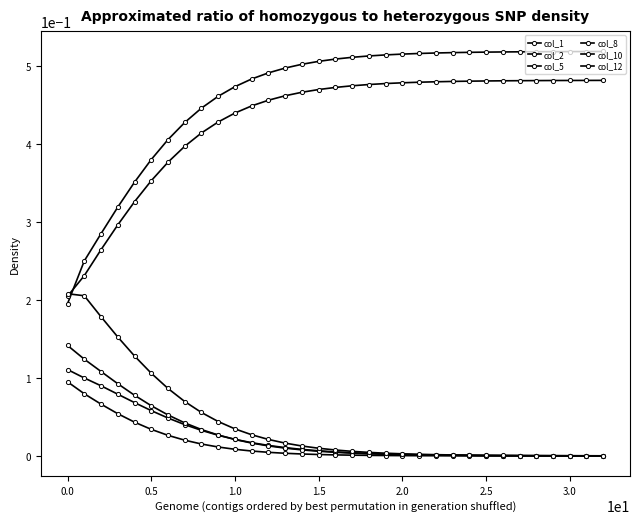

How many lines are shown in the chart?

6